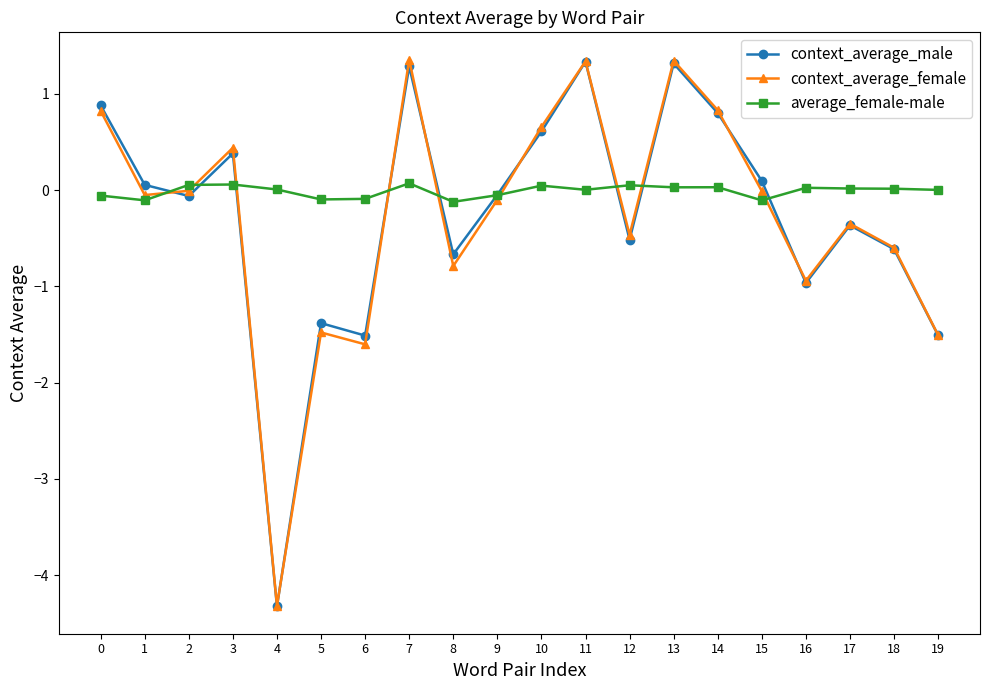

What is the greatest value displayed?

1.4